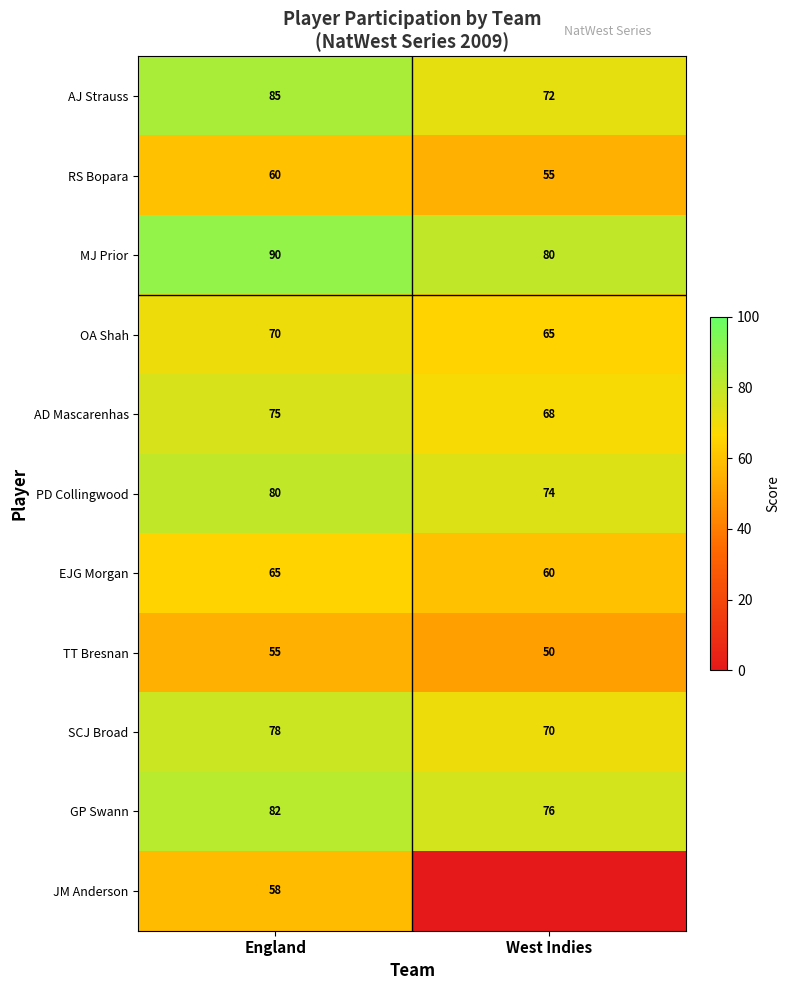

At how many categories does at least one series exceed 50?

2